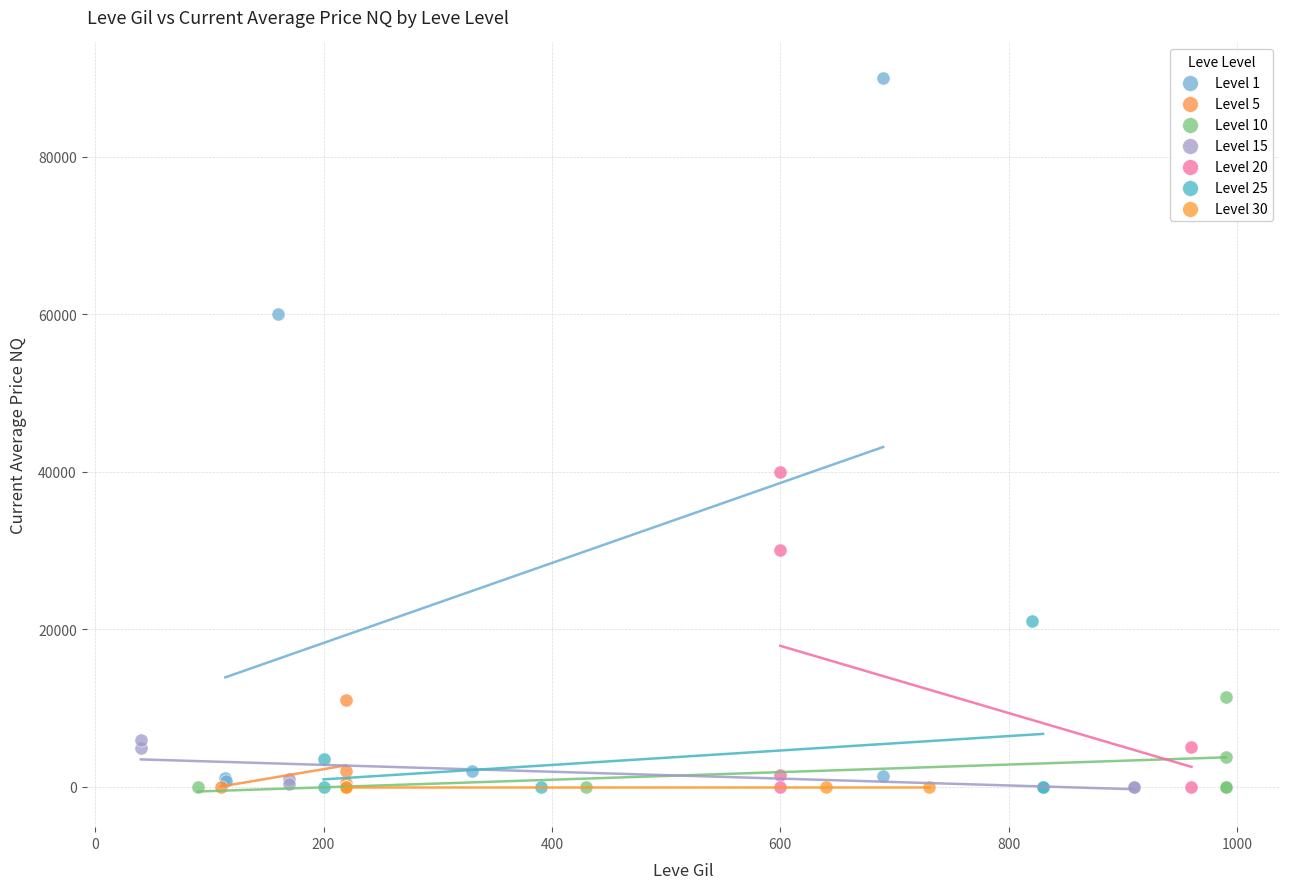

Which series contains the highest Y value?

Level 1